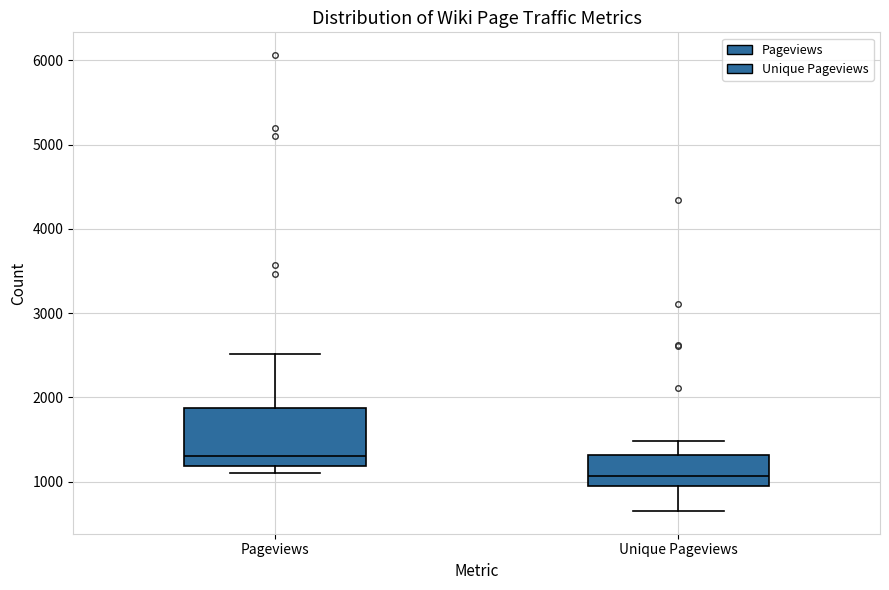

Which box has the highest median line?

Pageviews